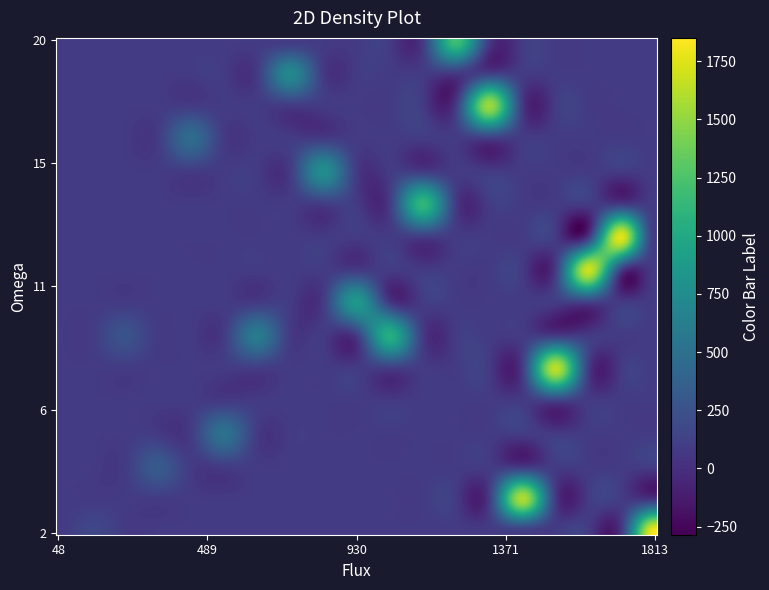

What is the maximum value shown in the chart?

1850